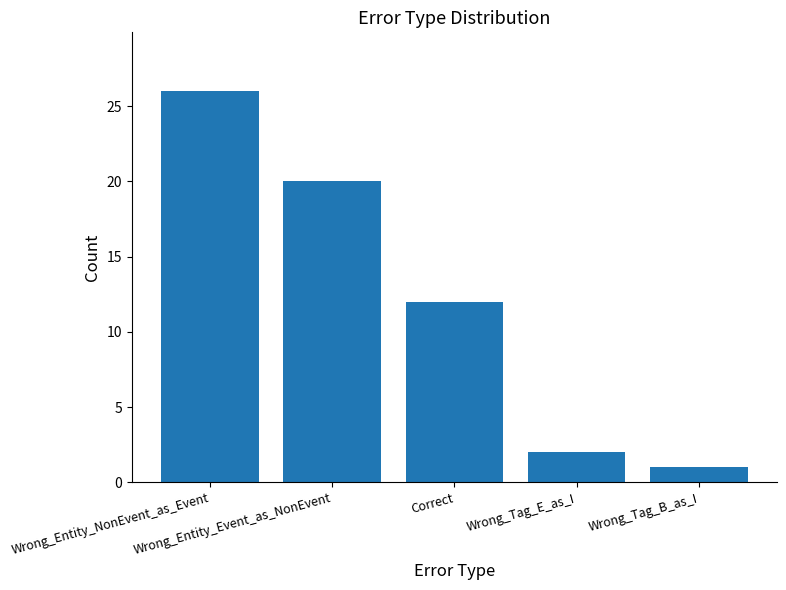

At which category does the chart reach its minimum across all series?

Wrong_Tag_B_as_I